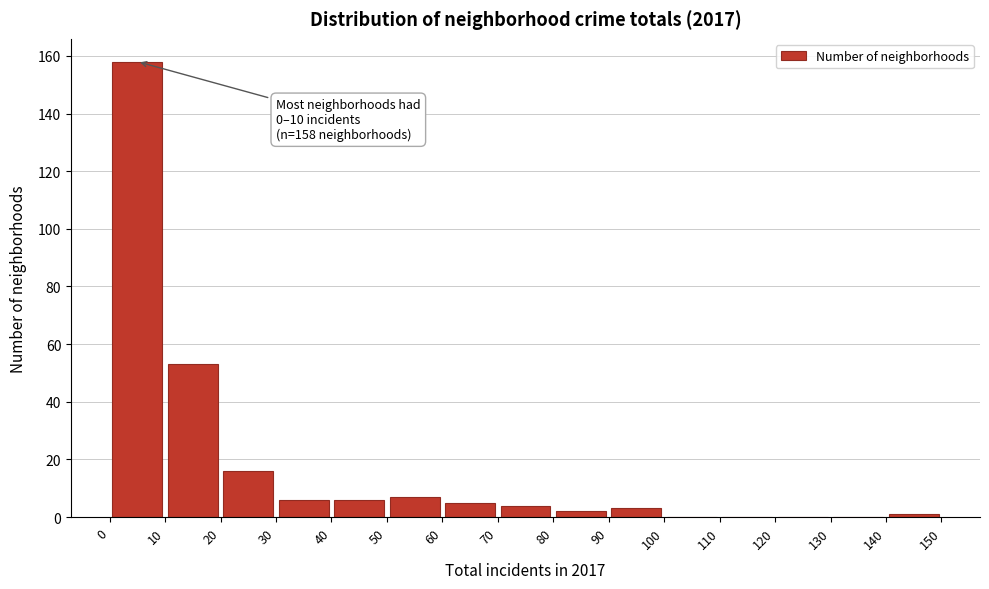

Which range on the x-axis has the tallest bar?

0 to 10